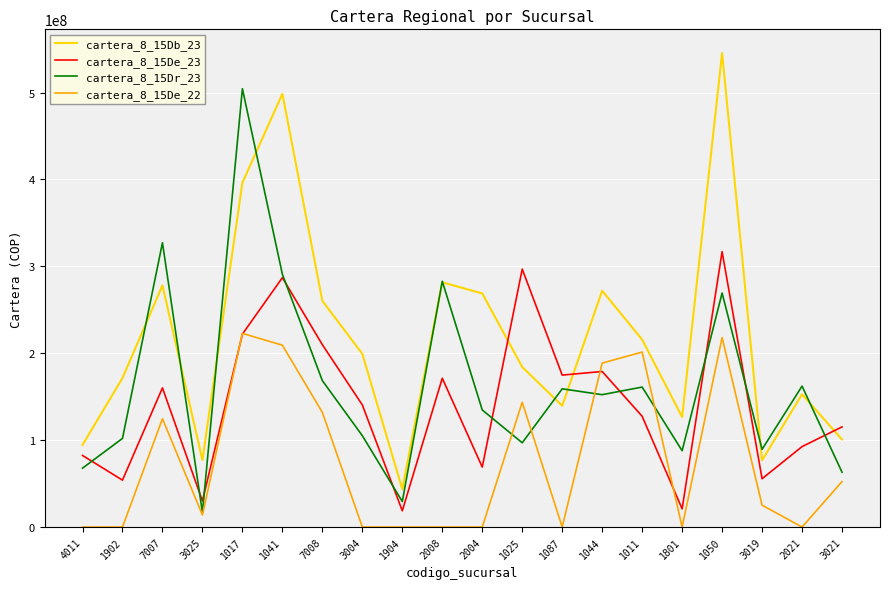

Rank the series by their average value, from highest to lowest.

cartera_8_15Db_23, cartera_8_15Dr_23, cartera_8_15De_23, cartera_8_15De_22